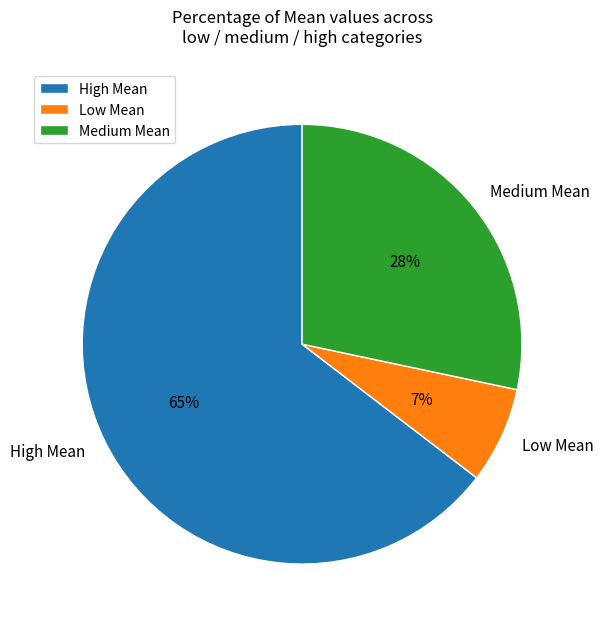

To the nearest percent, what portion does High Mean represent?

65%